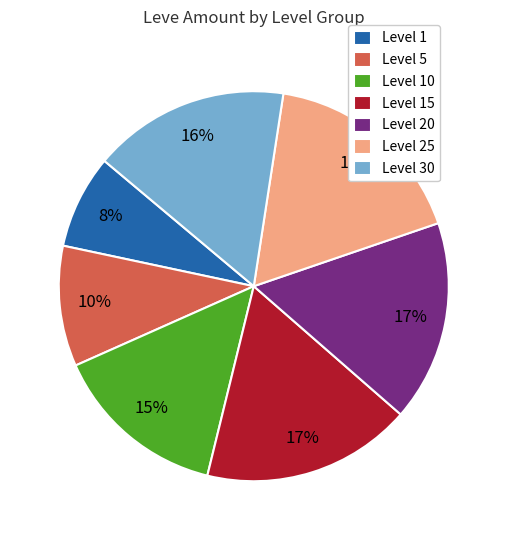

What is the smallest slice in the pie chart?

Level 1